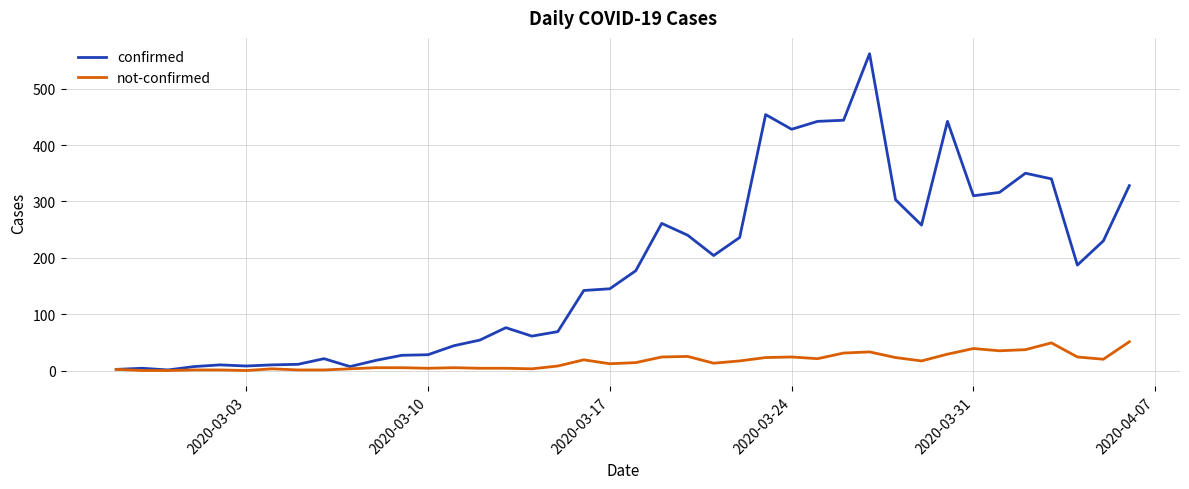

List the series in order of their peak value, highest first.

confirmed, not-confirmed